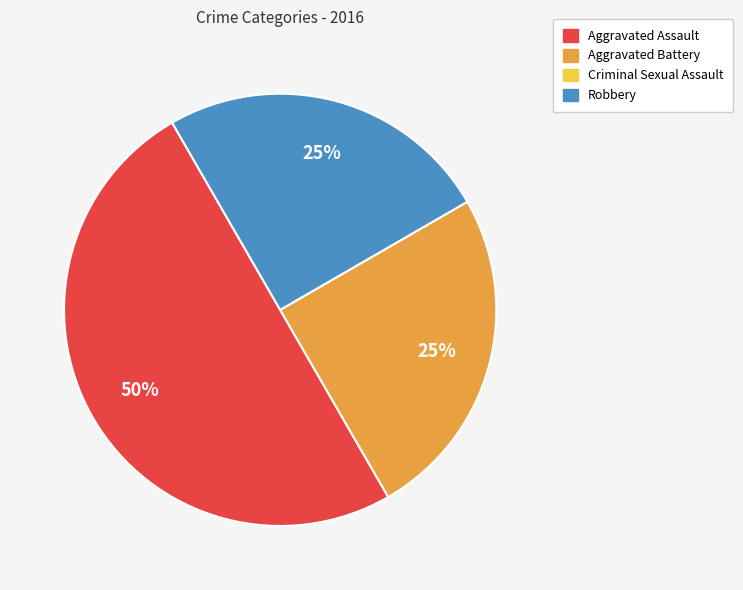

To the nearest percent, what is the average slice percentage?

33%